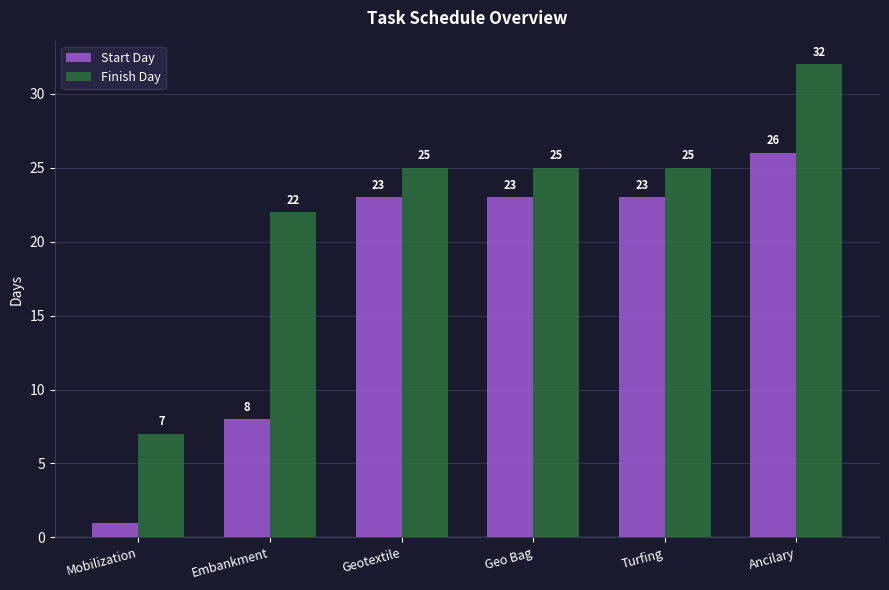

True or false: Finish Day has a value of 25 at Geotextile.

True